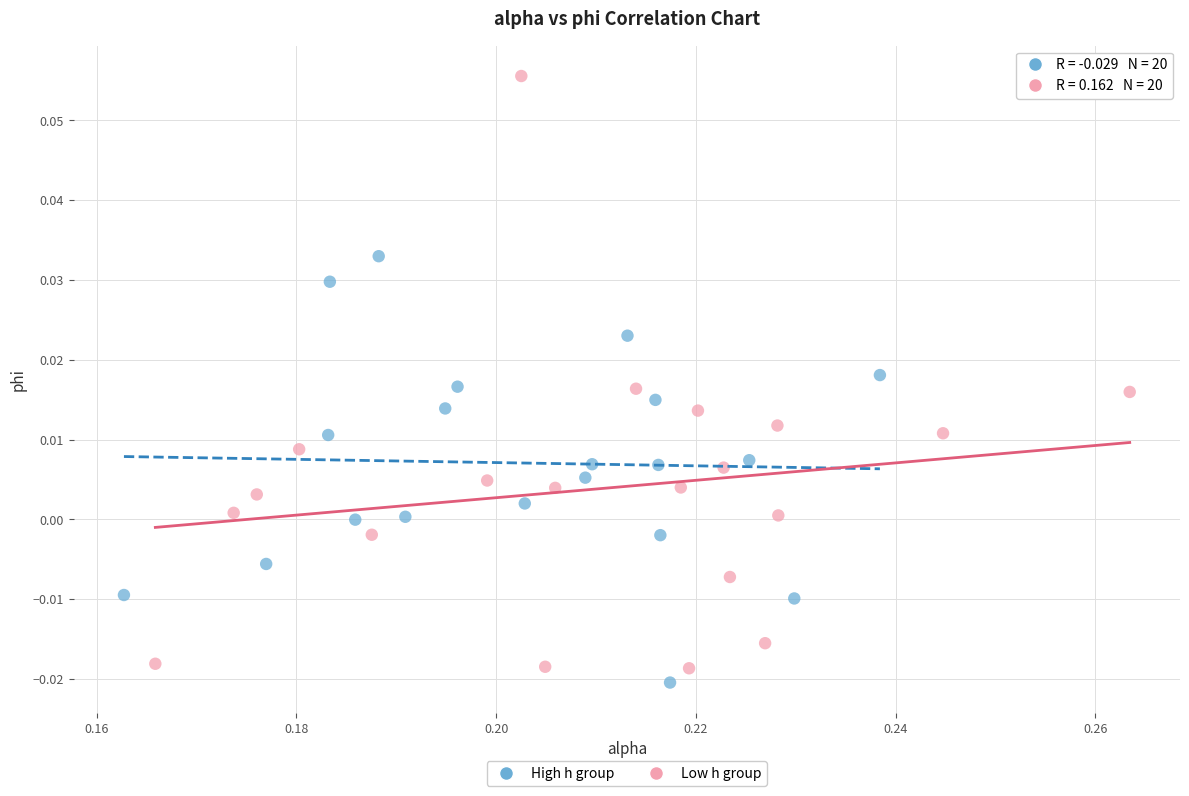

Which series reaches the maximum Y coordinate?

Low h group